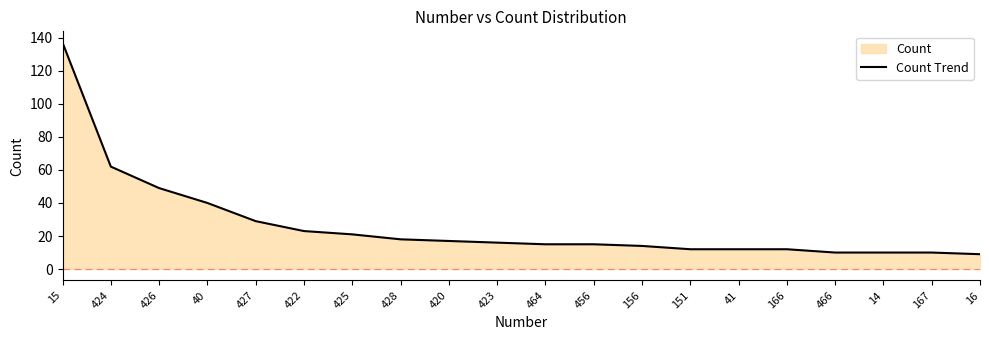

Is it true that the value at 16 is 9?

True